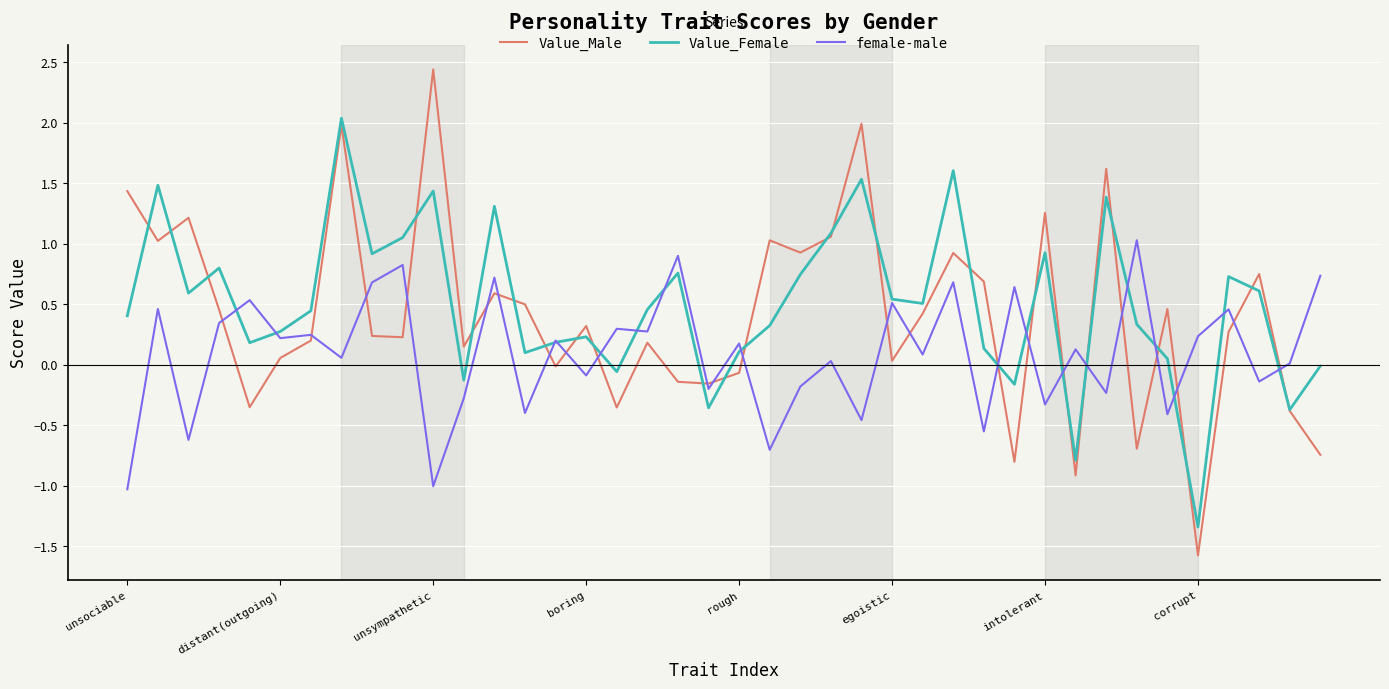

What is the smallest value displayed?

-1.6